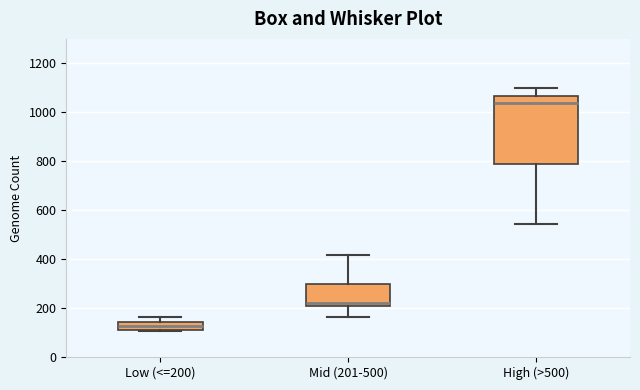

Reading left to right, read every box against the y-axis: the position of its median line, the range the box covers, and the ends of its whiskers. The values are not printed on the chart, so give them approximately, as read against the axis.

Low (<=200): median 120 (inside the box), box 120 to 140, whiskers 100 to 160
Mid (201-500): median 220, box 200 to 300, whiskers 160 to 420
High (>500): median 1040, box 780 to 1060, whiskers 540 to 1100